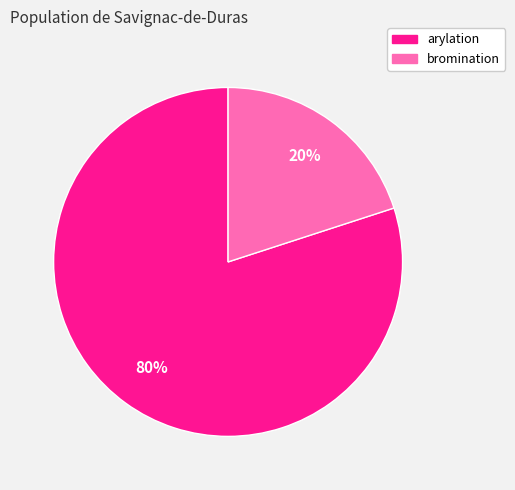

Which slice is the largest?

arylation